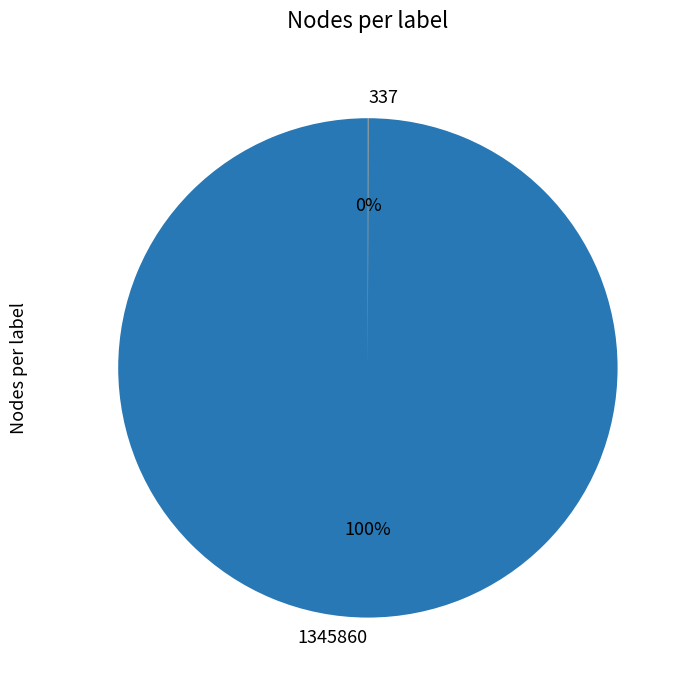

True or false: 1345860 accounts for 100% of the total.

True